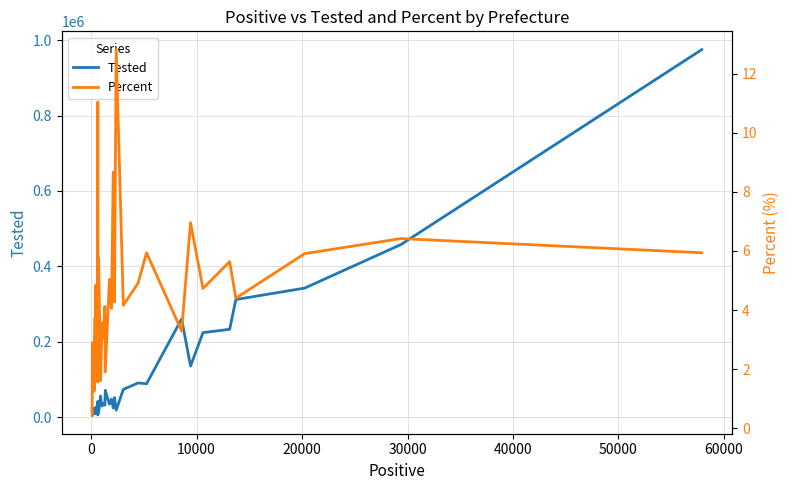

How many lines are shown in the chart?

2